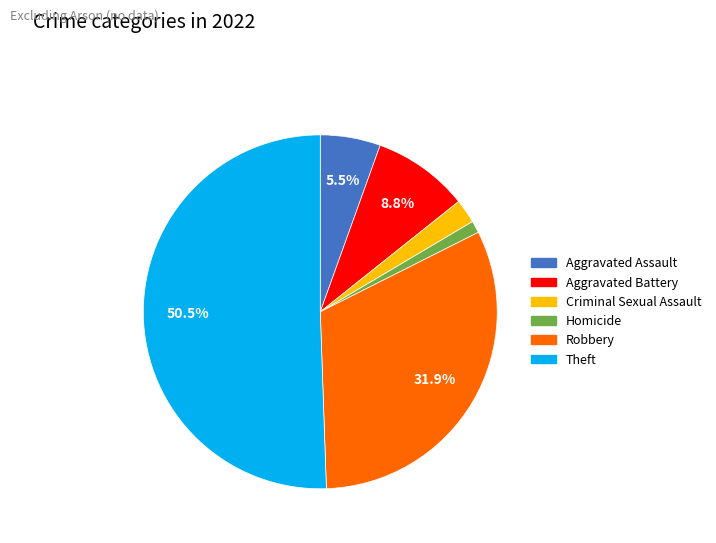

What percentage is NOT represented by Robbery?

68.1%